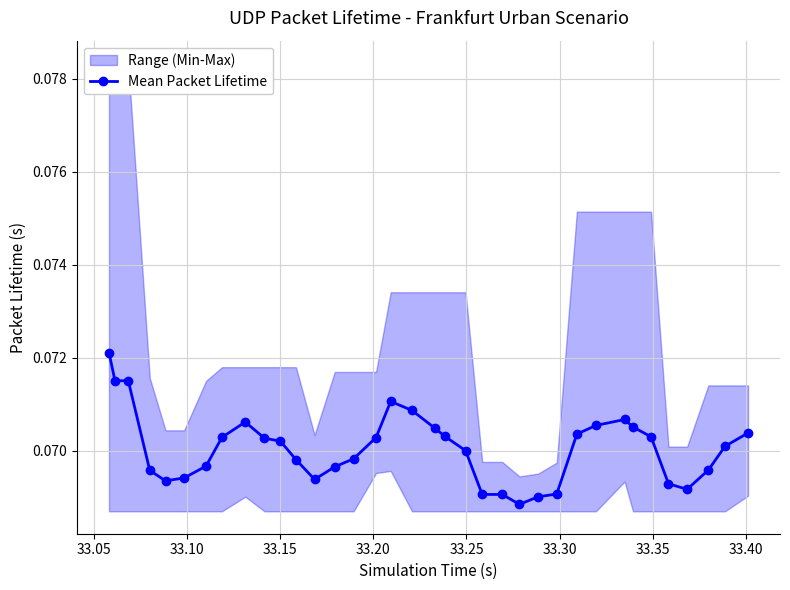

What is the maximum value shown in the chart?

0.1